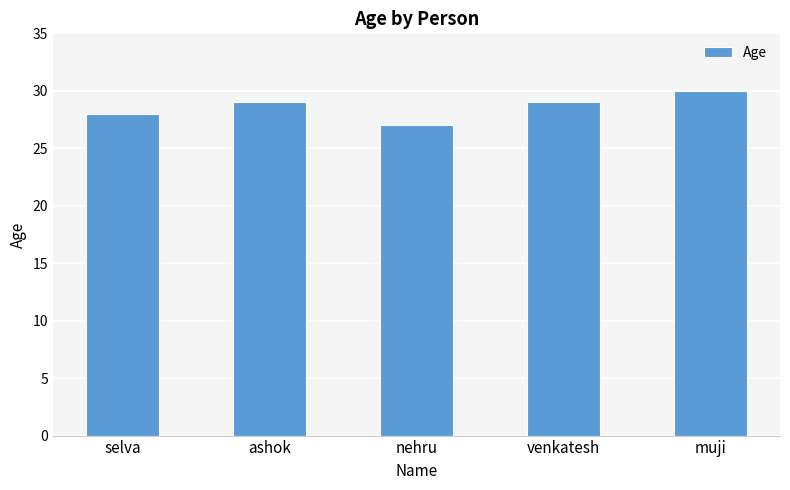

Reading left to right, extract all data points from this chart.

selva=28	ashok=29	nehru=27	venkatesh=29	muji=30